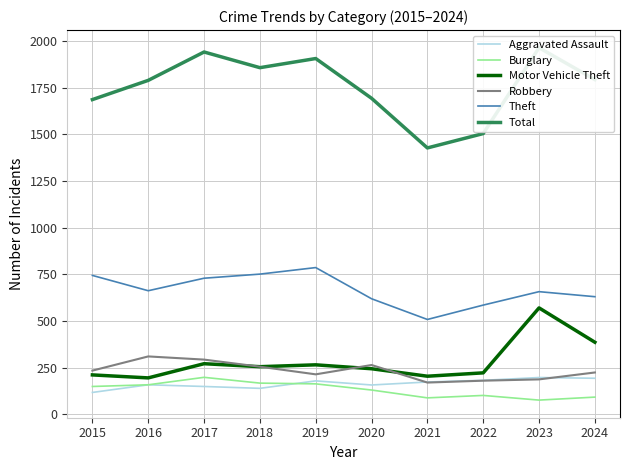

Reading left to right, what are all the values shown in this chart?

Aggravated Assault: 118	159	150	140	180	158	174	183	198	194
Burglary: 150	159	199	168	164	131	89	102	77	93
Motor Vehicle Theft: 212	196	272	256	266	245	205	223	571	387
Robbery: 235	311	294	256	215	265	171	181	188	225
Theft: 745	663	730	752	787	620	509	586	658	631
Total: 1687	1790	1942	1858	1907	1694	1428	1505	1965	1794